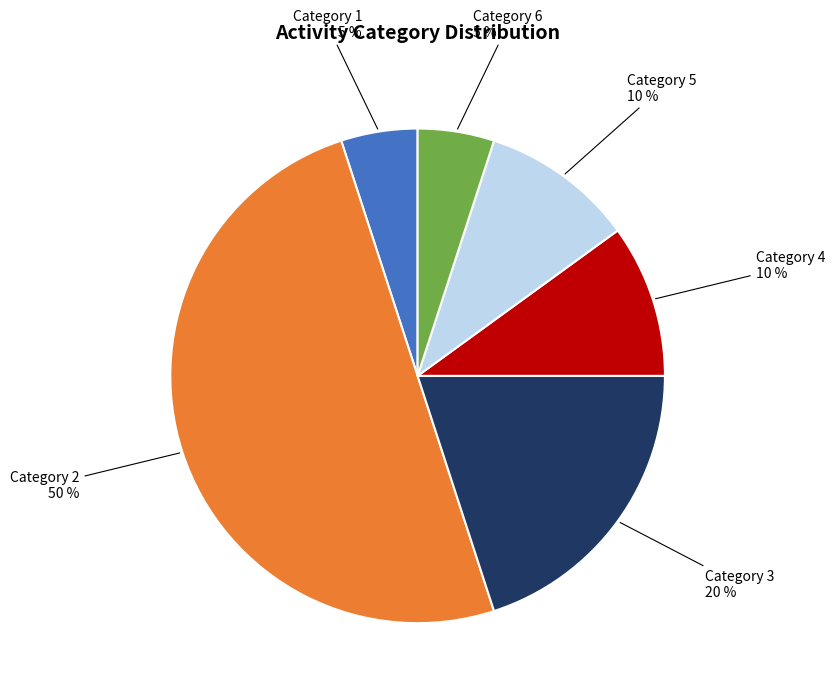

Count the number of slices in the pie.

6